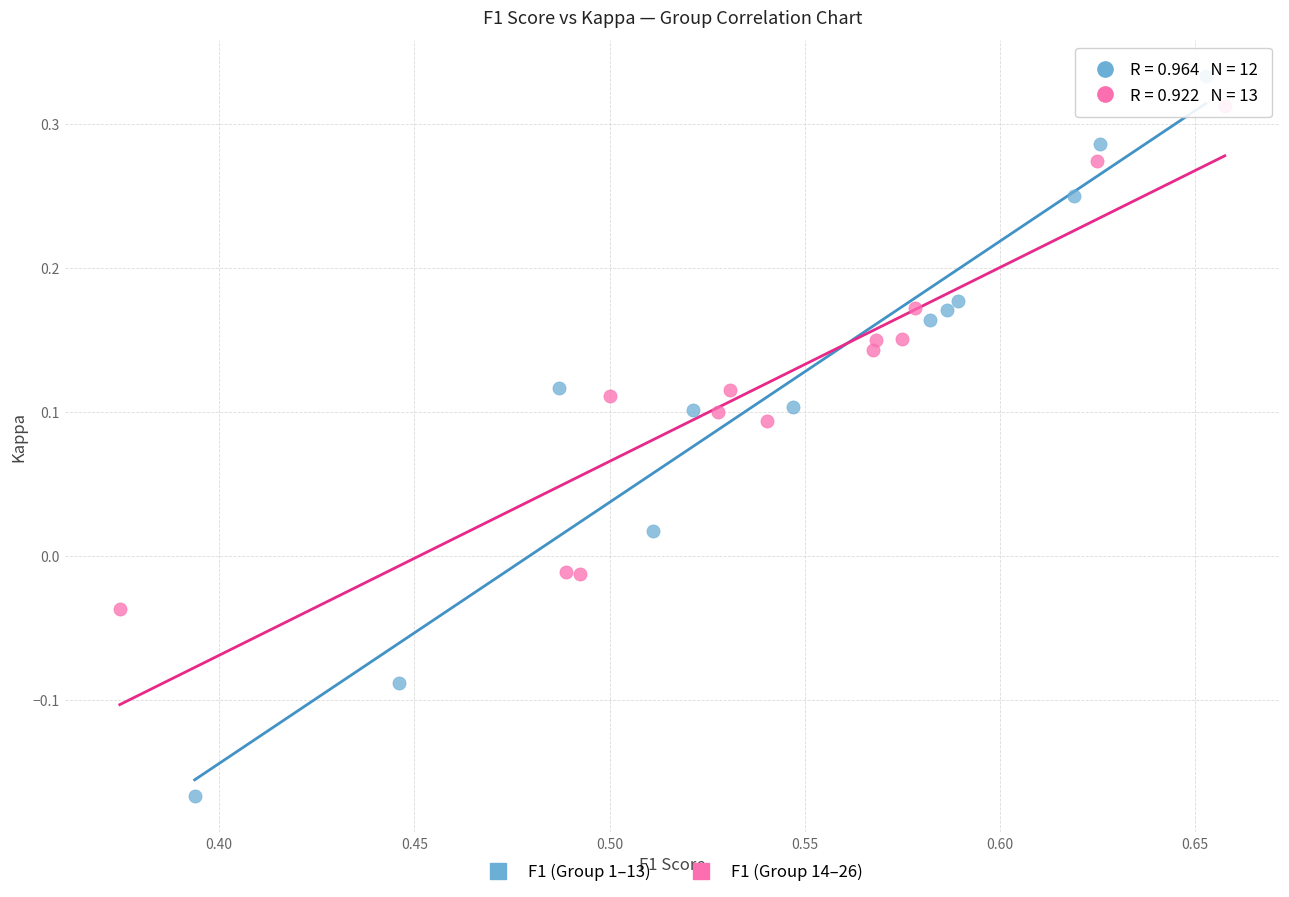

Which series reaches the minimum Y coordinate?

F1 (Group 1–13)